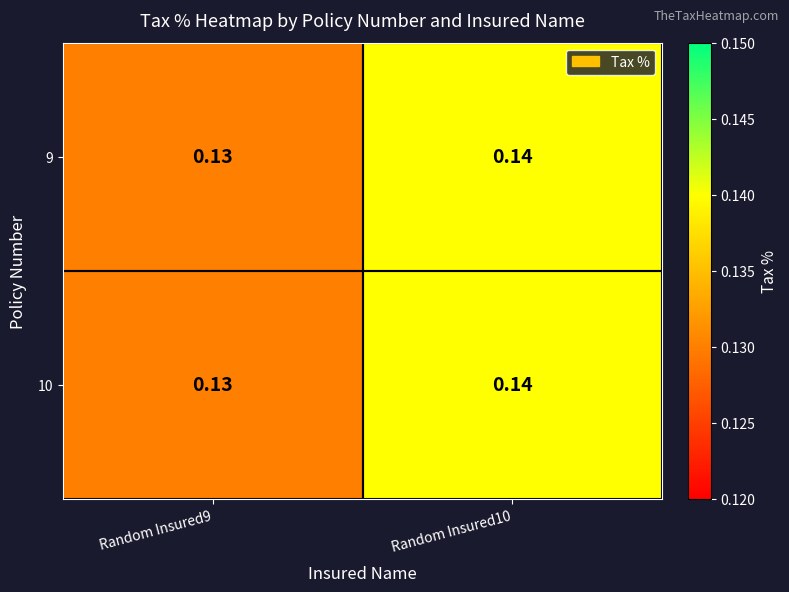

Is the value of 10 at Random Insured9 greater than the value of 9 at Random Insured10?

No